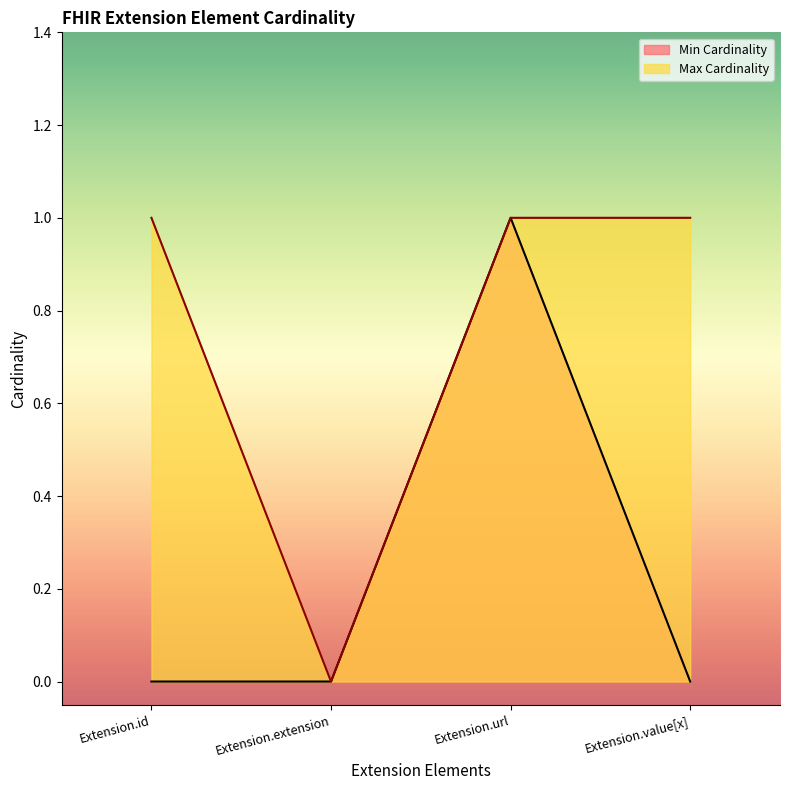

Which series has the largest range (max minus min)?

Min Cardinality